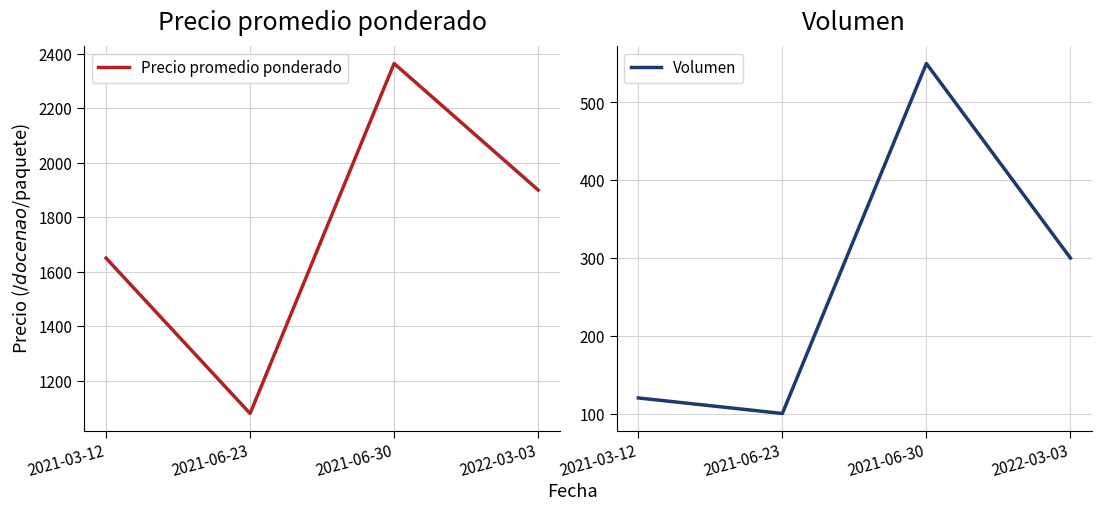

True or false: Precio promedio ponderado and Volumen cross at least once.

False